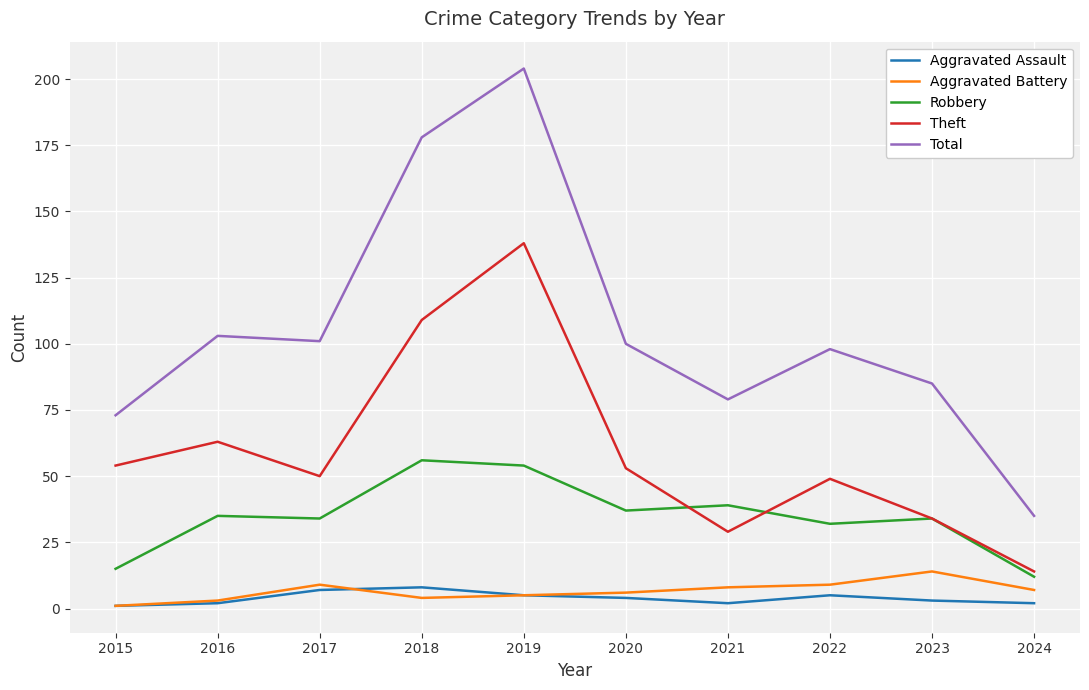

At how many categories does at least one series exceed 181?

1